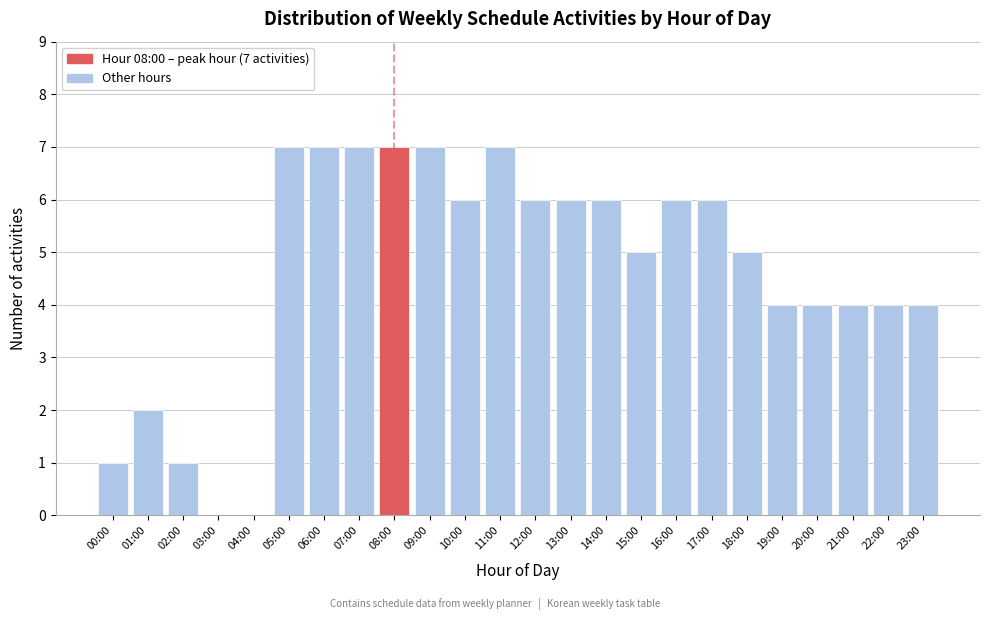

Reading left to right, list all the values displayed in this chart.

00:00=1	01:00=2	02:00=1	03:00=0	04:00=0	05:00=7	06:00=7	07:00=7	08:00=7	09:00=7	10:00=6	11:00=7	12:00=6	13:00=6	14:00=6	15:00=5	16:00=6	17:00=6	18:00=5	19:00=4	20:00=4	21:00=4	22:00=4	23:00=4